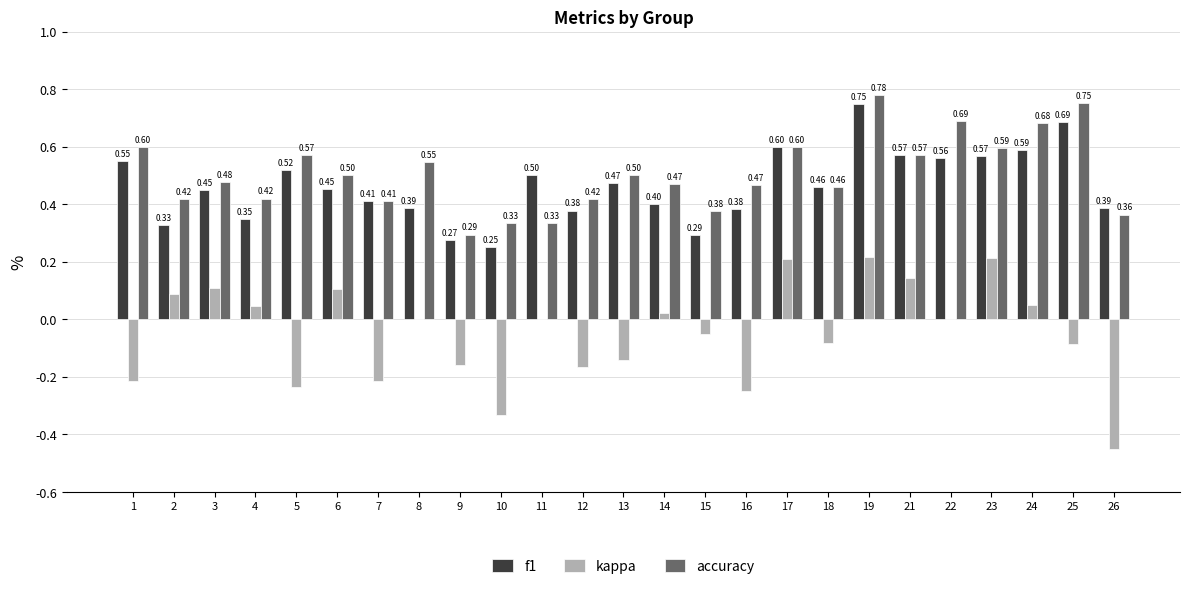

What is the total value across all series at 25?

1.3